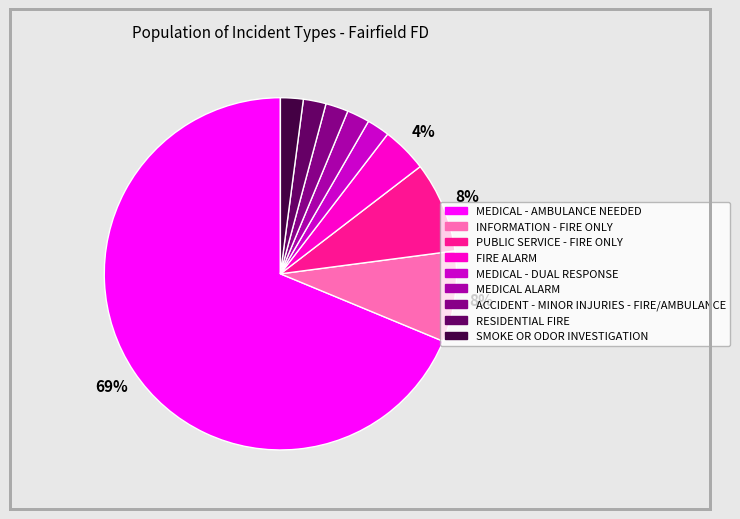

How many segments does this pie chart have?

9